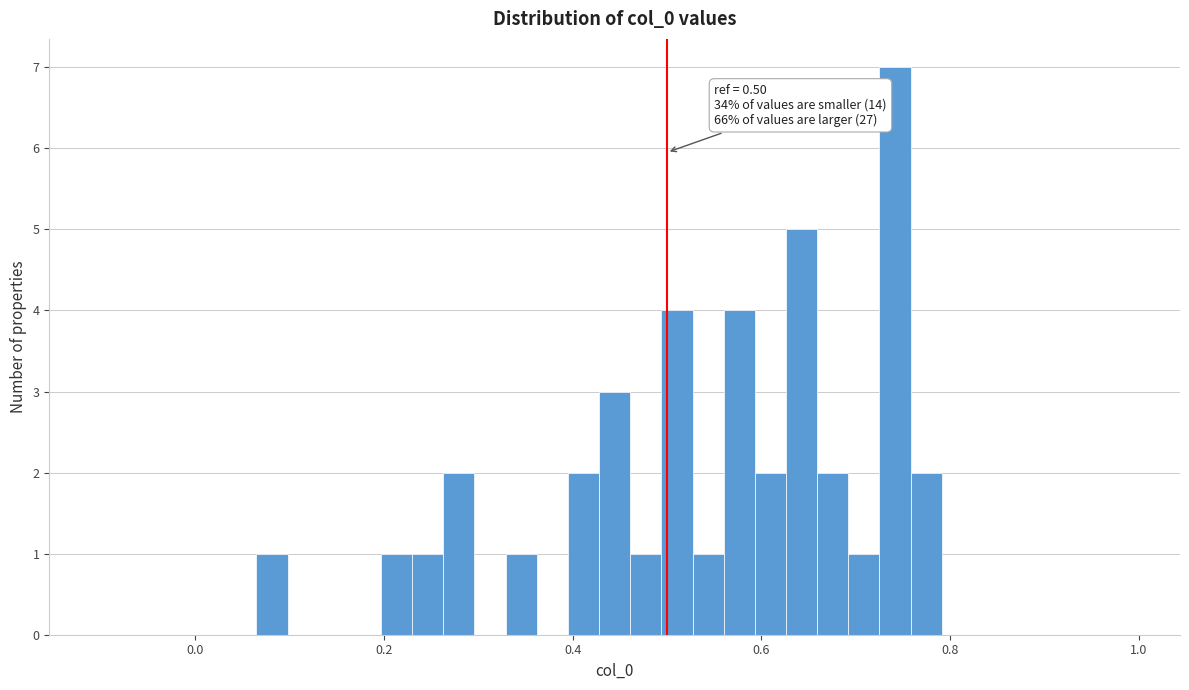

Read against the x-axis, roughly where is the centre of the tallest bar?

0.74